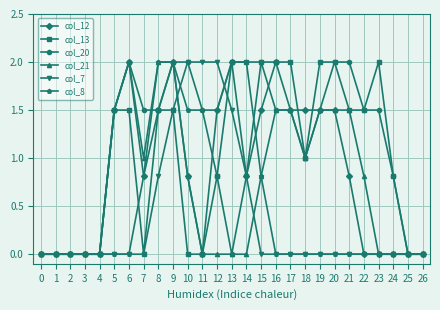

What is the difference between the second highest and second lowest values in the col_12 series?

2.0